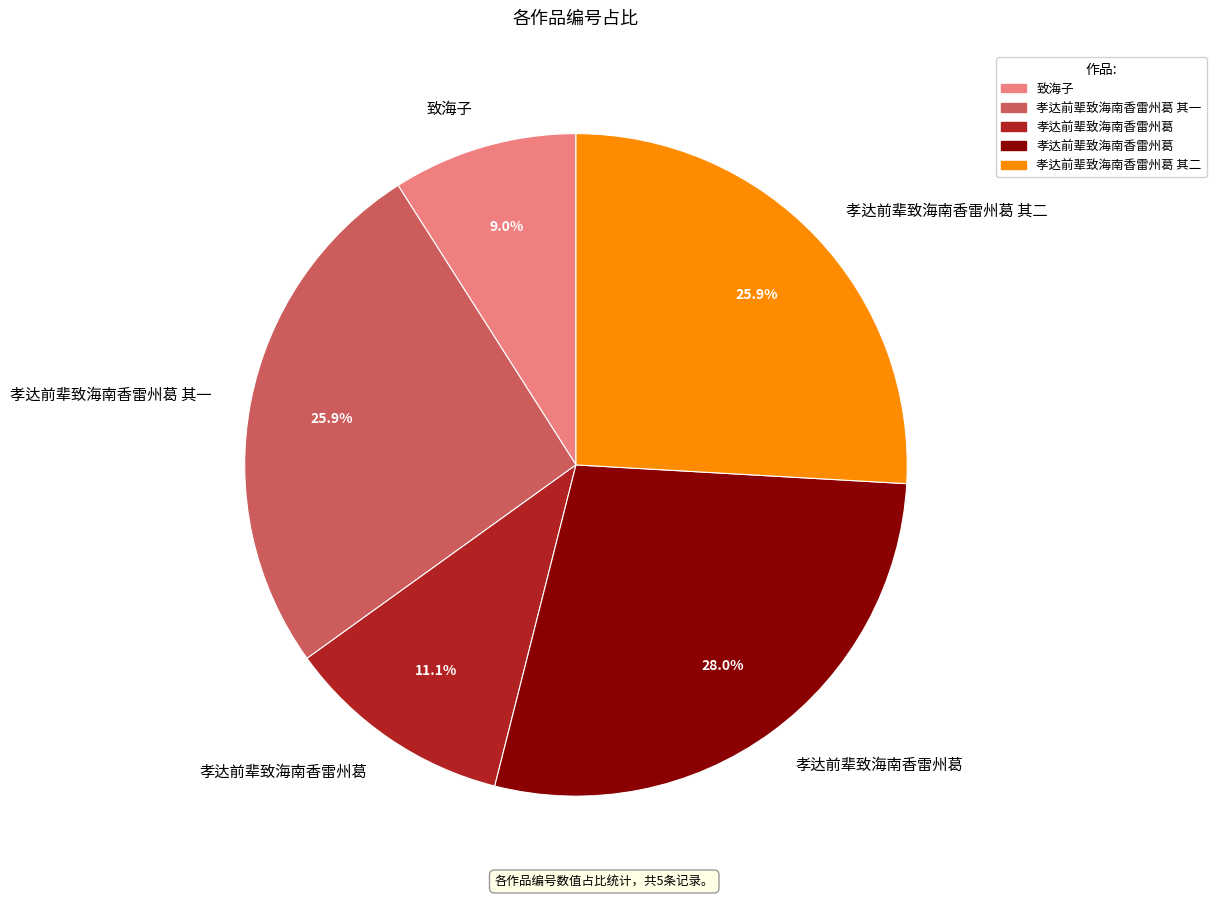

How many slices are in this pie chart?

5